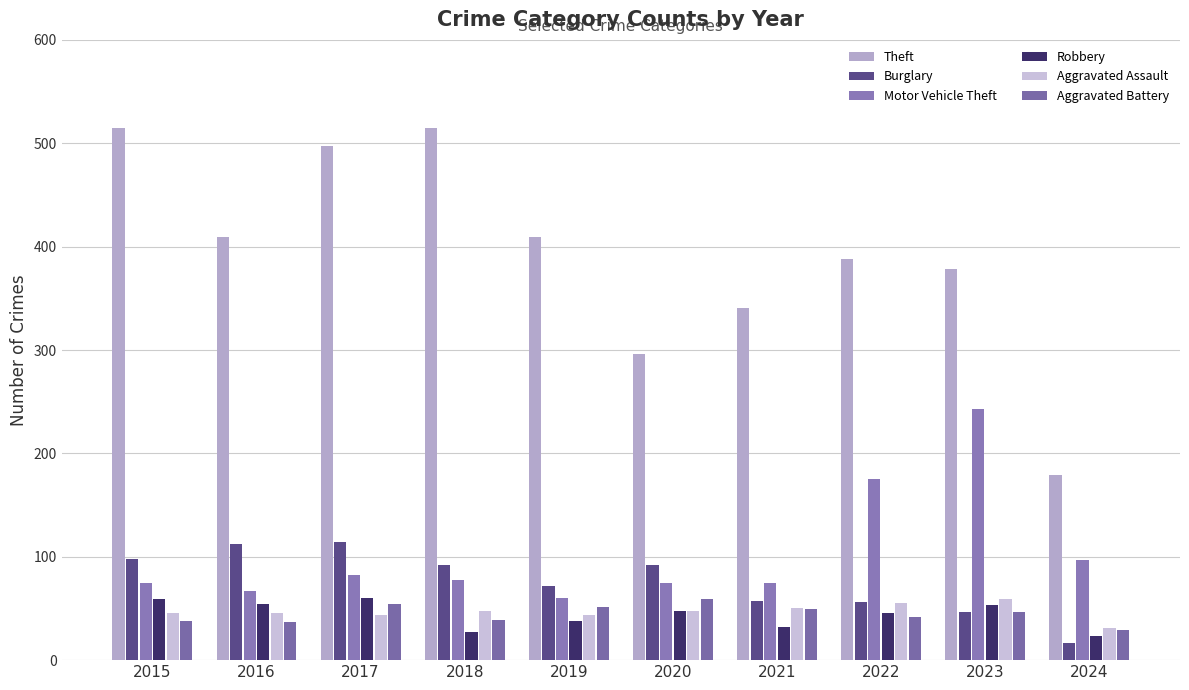

Count the number of categories in the chart.

10